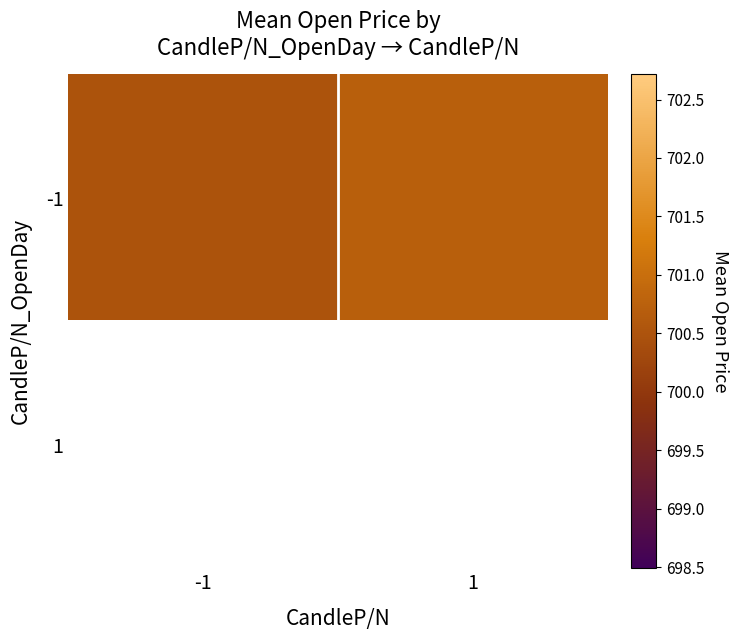

What is the sum of all -1 values?

1401.2